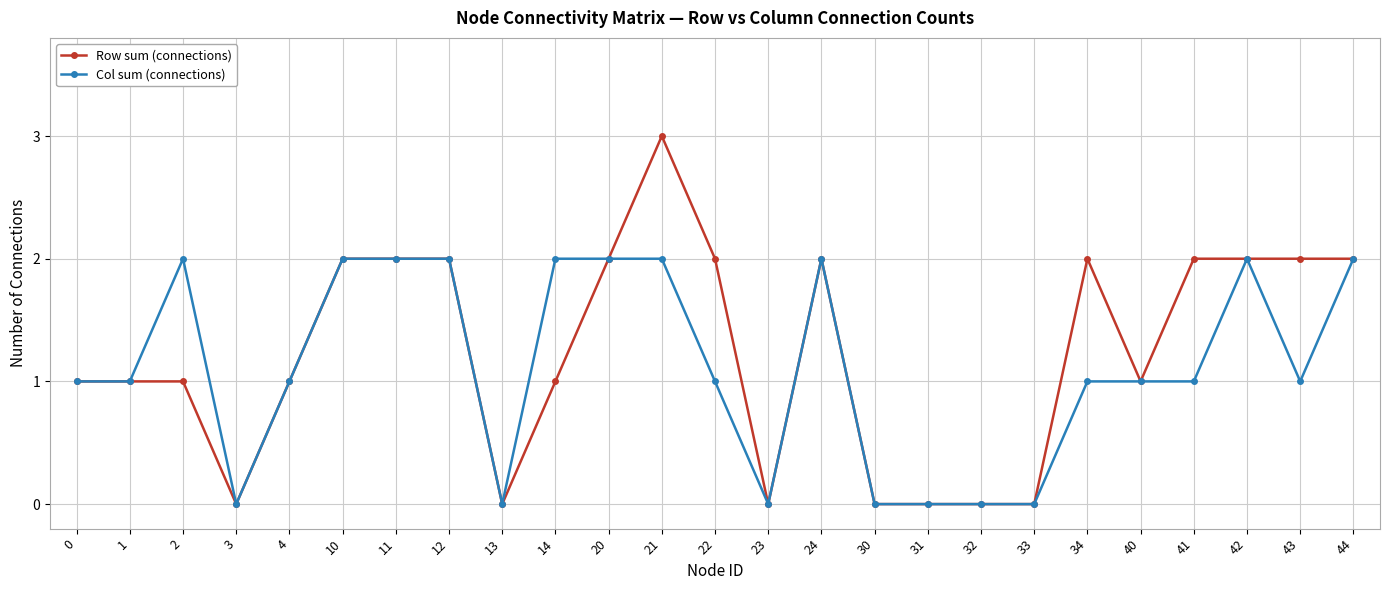

At which category is the sum across all series the highest?

21